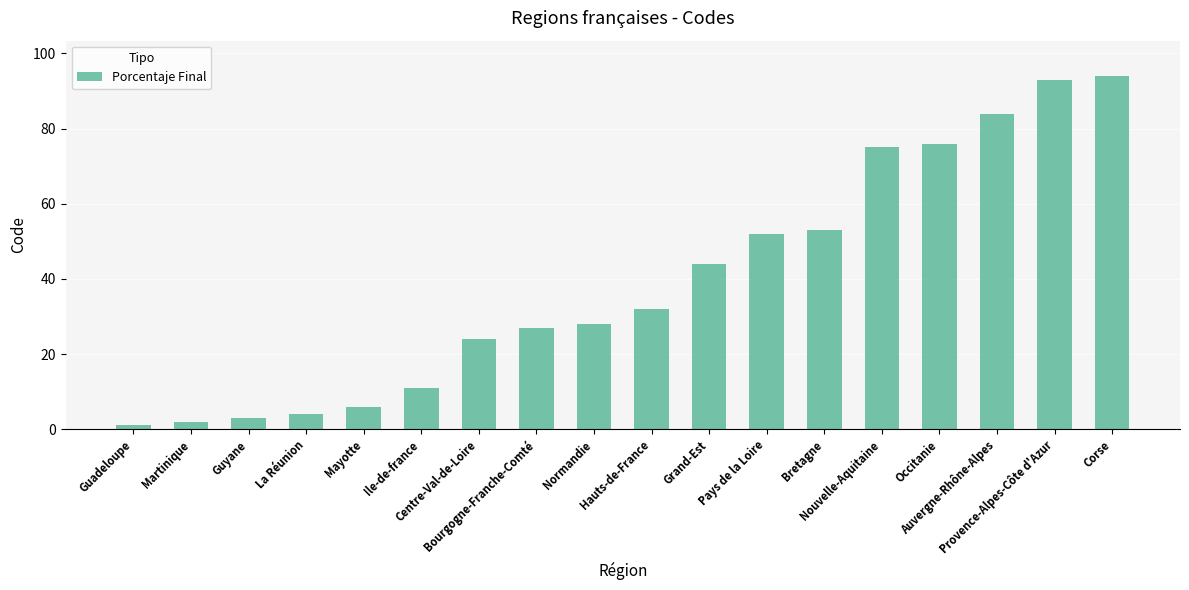

What is the greatest value displayed?

94